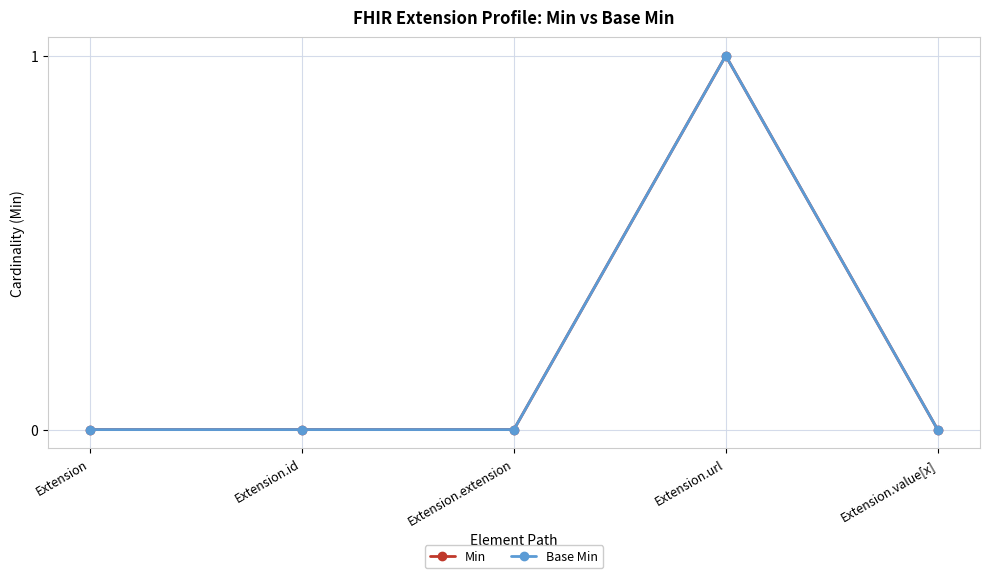

Between Extension.url and Extension.extension, which is larger?

Extension.url